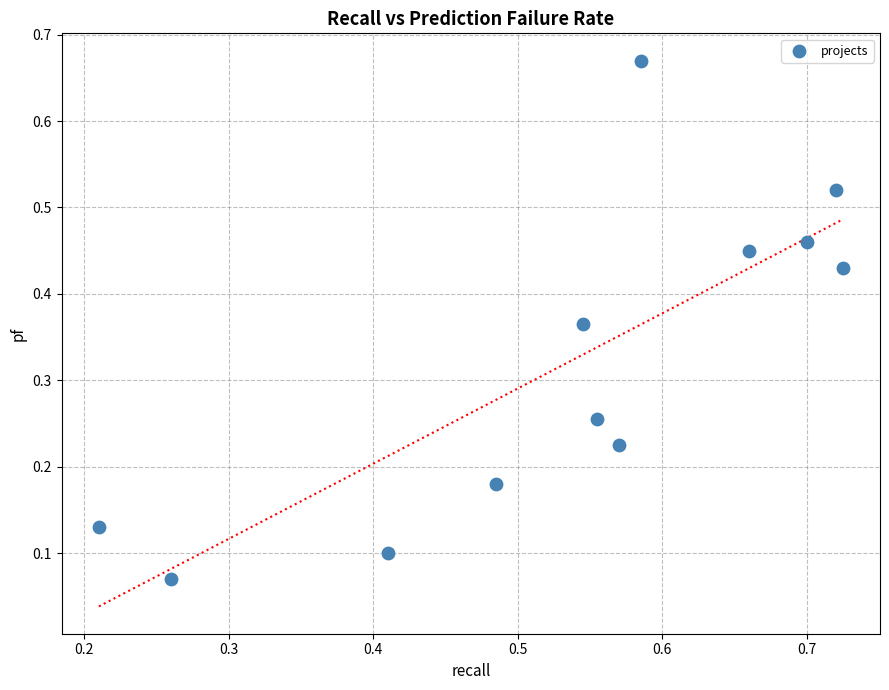

What is the range of Y values (max minus min)?

0.6